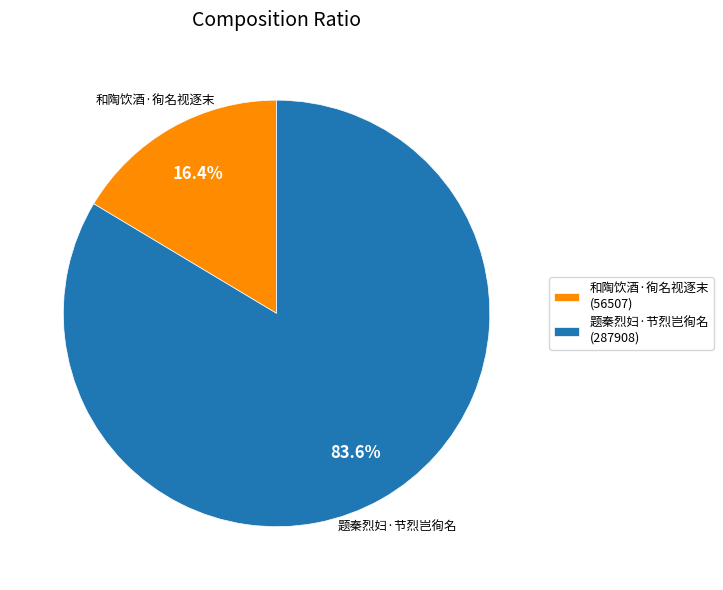

The 题秦烈妇·节烈岂徇名 slice represents 96% of the pie. True or false?

False